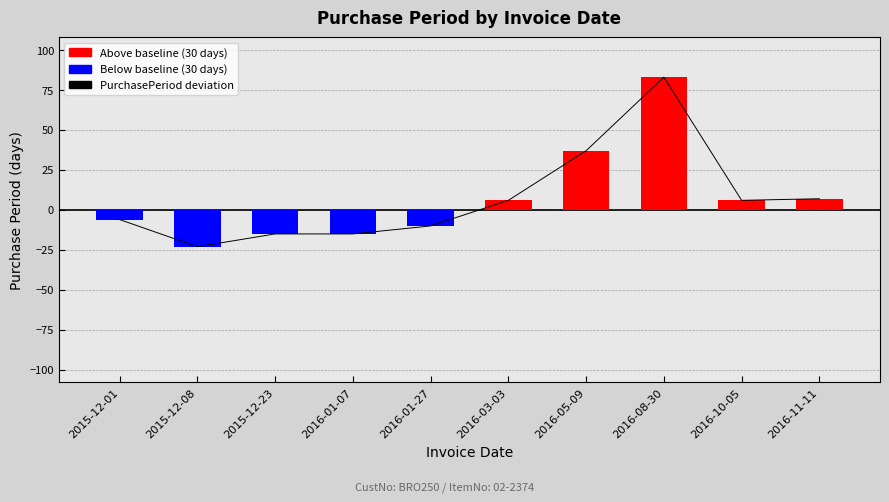

Count the number of categories in the chart.

10